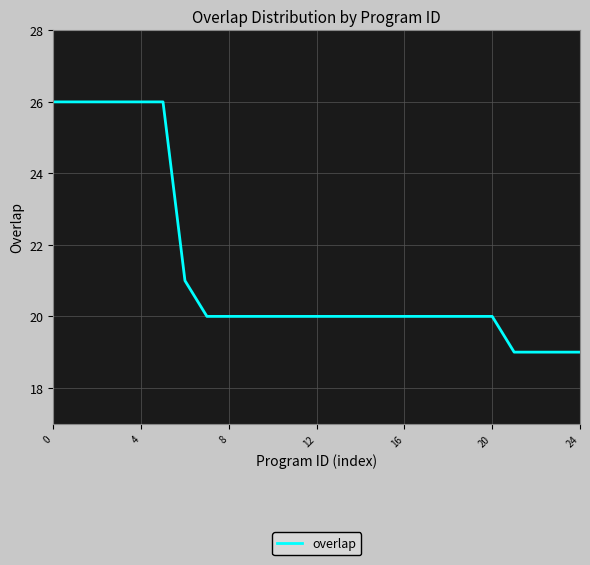

Is this an area chart (filled region under the line)?

No